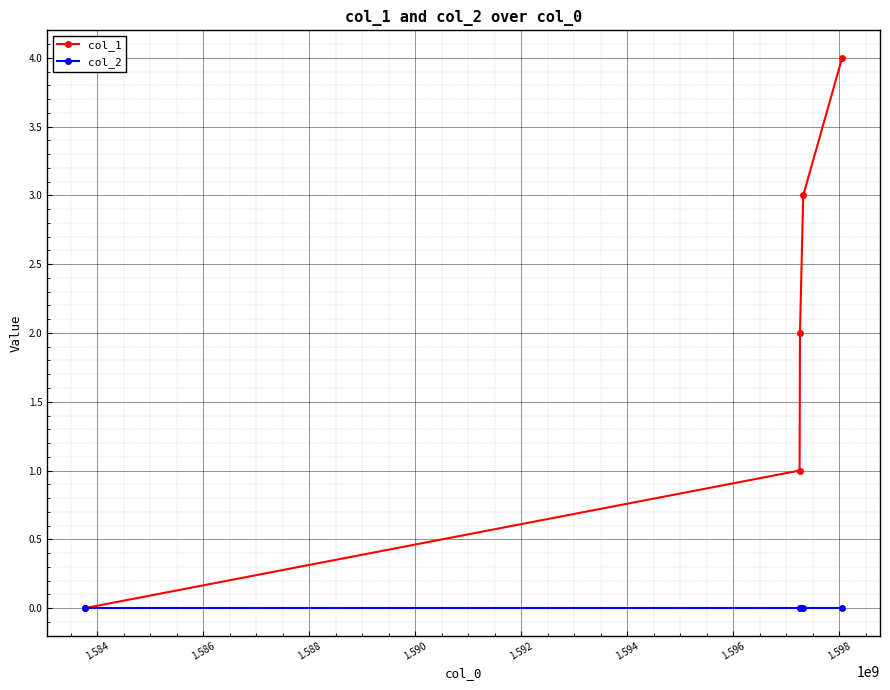

True or false: col_1 has more than 2 points higher than both neighbors.

False